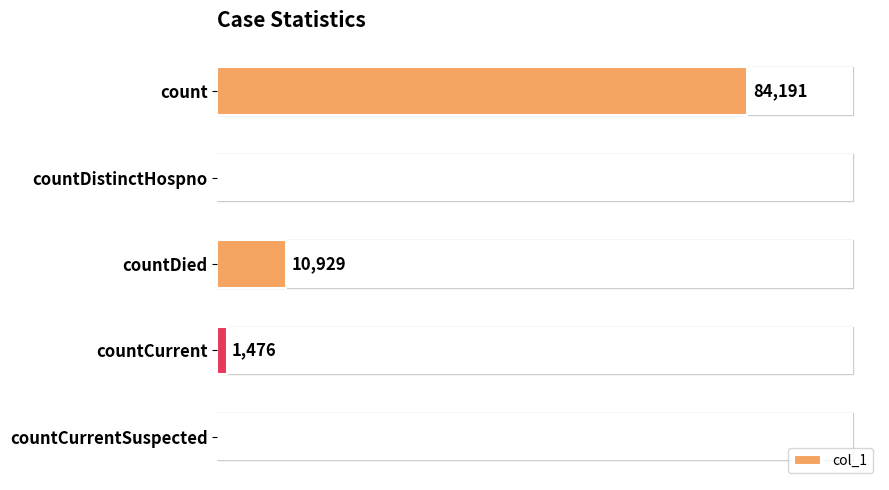

Which label corresponds to the largest value in the chart?

count